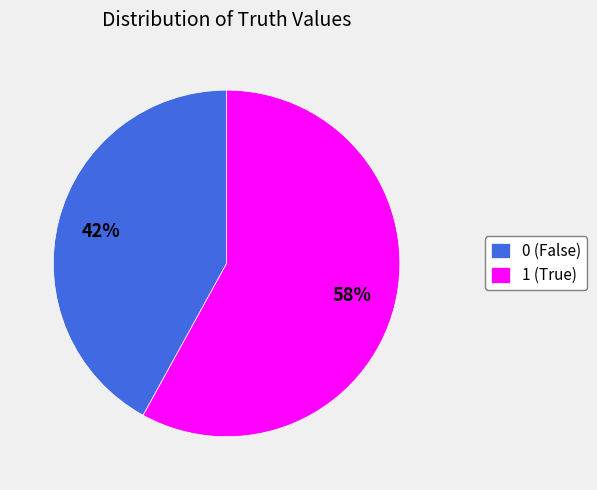

Which category accounts for the majority?

1